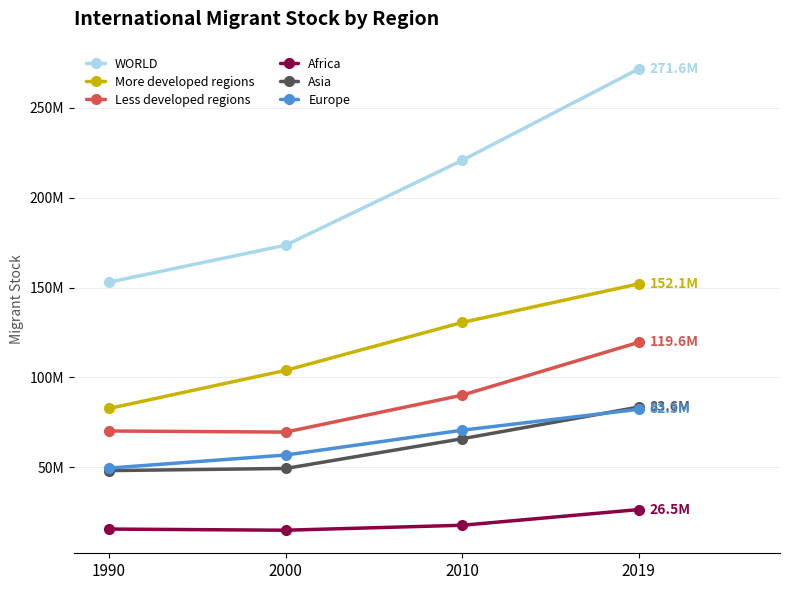

What are all the series names shown in the legend?

WORLD, More developed regions, Less developed regions, Africa, Asia, Europe